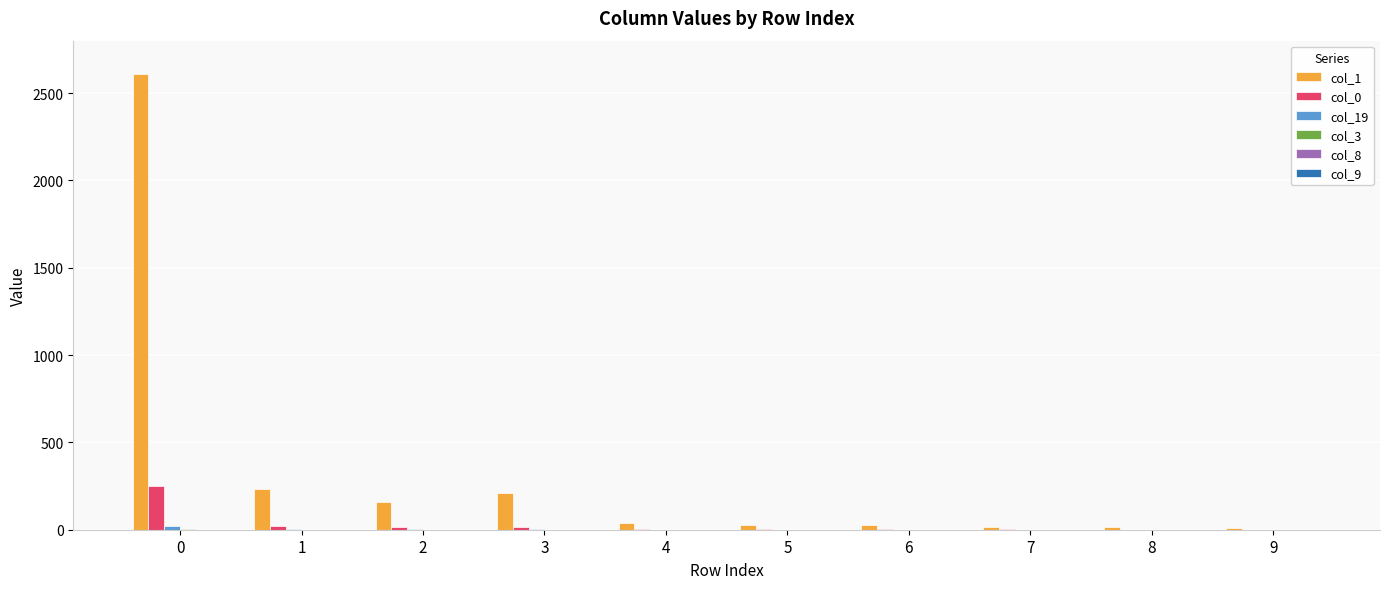

What is the maximum value shown in the chart?

2610